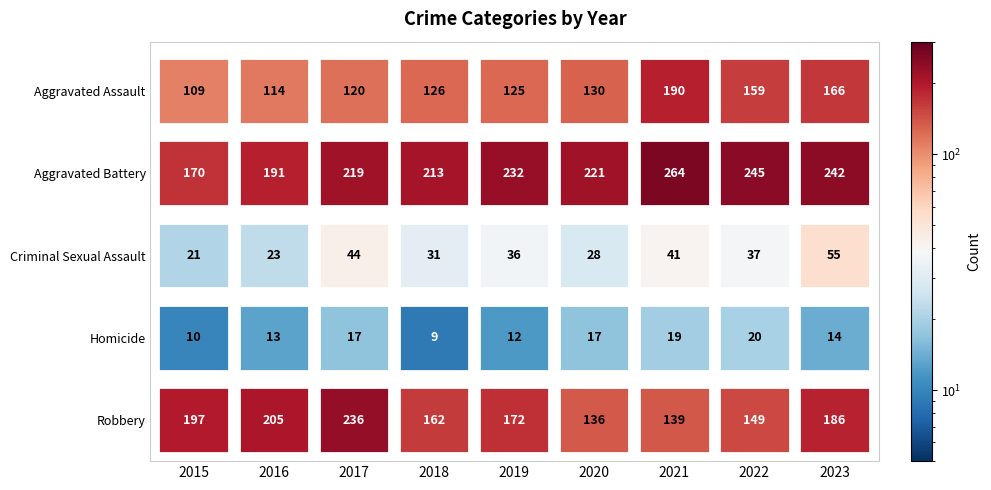

What is the difference between the highest and lowest values at 2018?

204